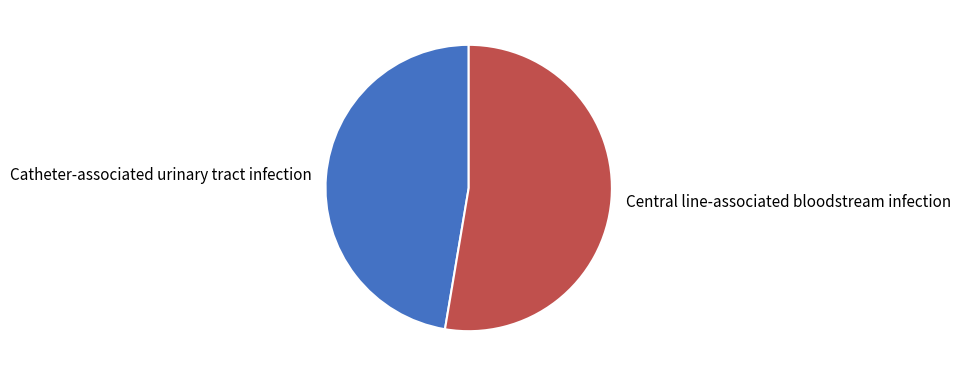

Rank the categories by value from lowest to highest.

Catheter-associated urinary tract infection, Central line-associated bloodstream infection